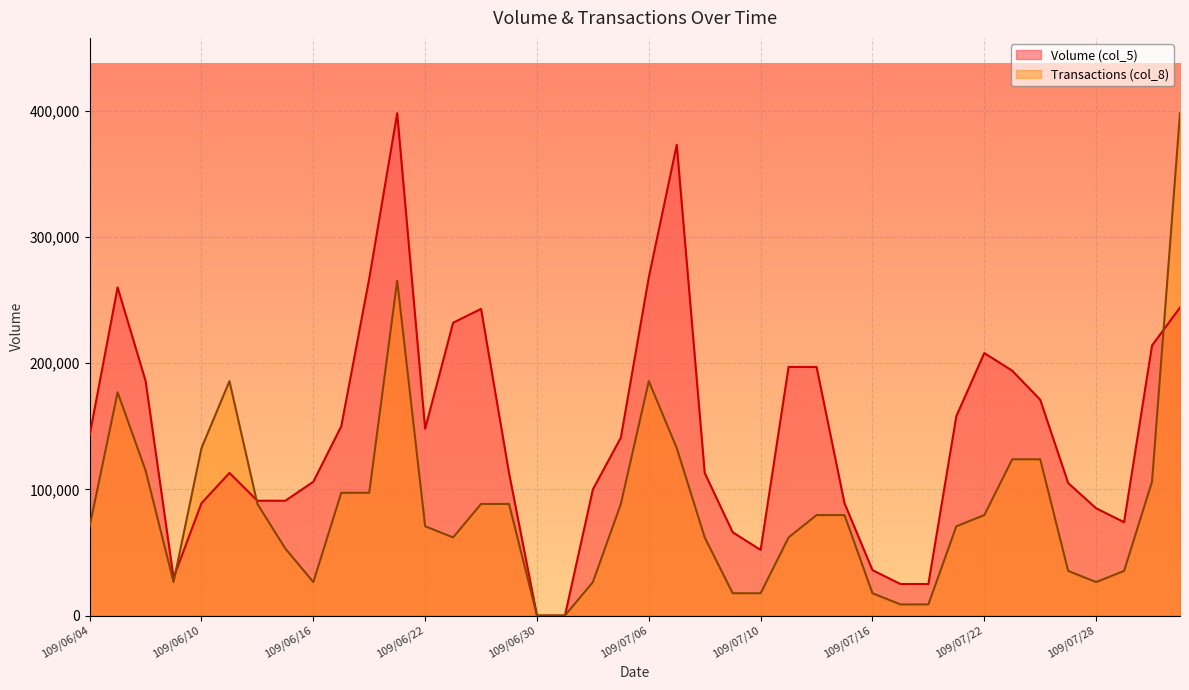

The Volume (col_5) series shows 17136.5 at 109/07/29. True or false?

False